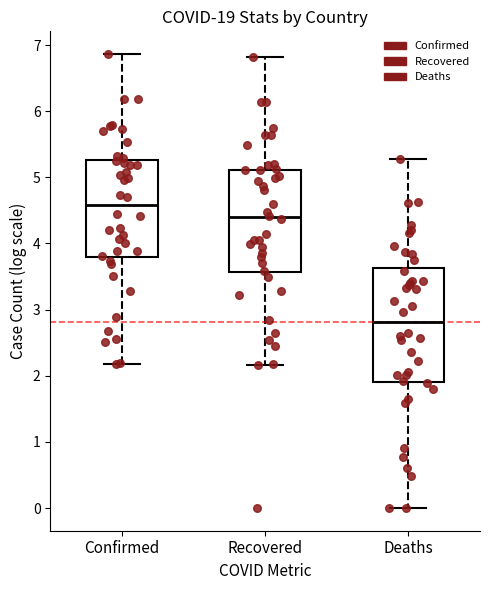

Where does the median line of the box for Recovered sit on the y-axis? The values are not printed on the chart, so give them approximately, as read against the axis.

4.4